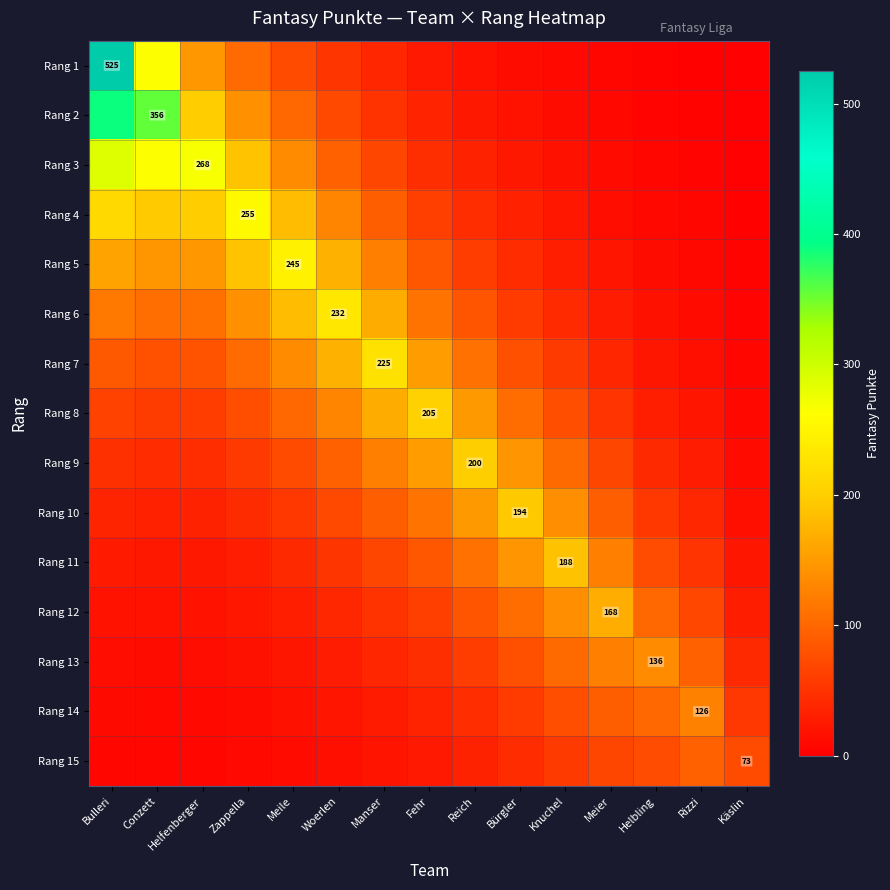

Is the value of Rang 11 at Reich greater than the value of Rang 2 at Zappella?

No